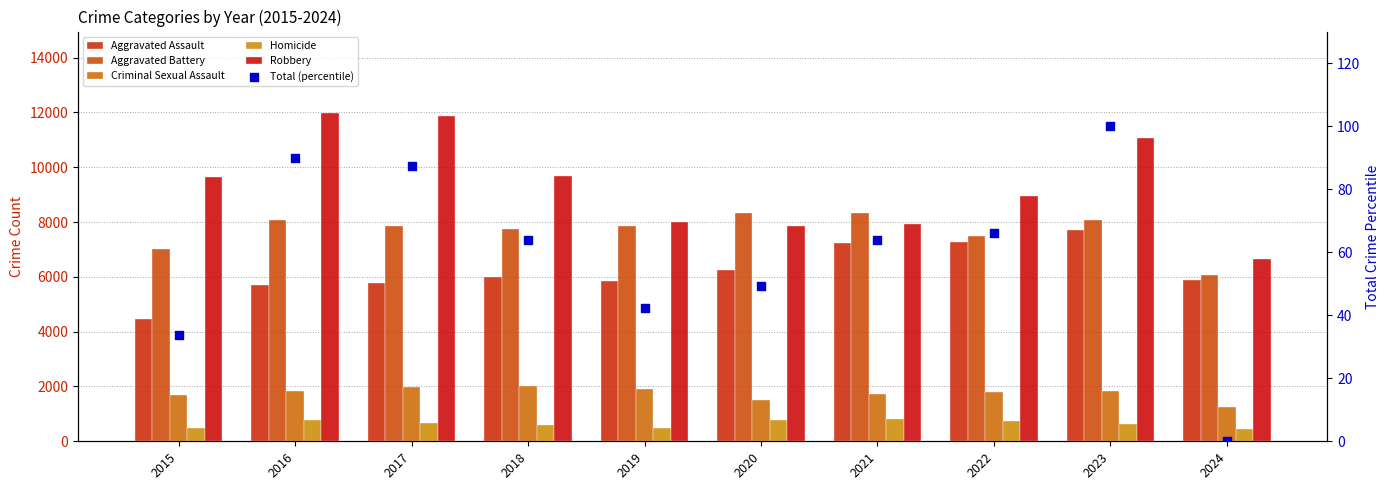

Which series contains the lowest Y value?

Total (percentile)